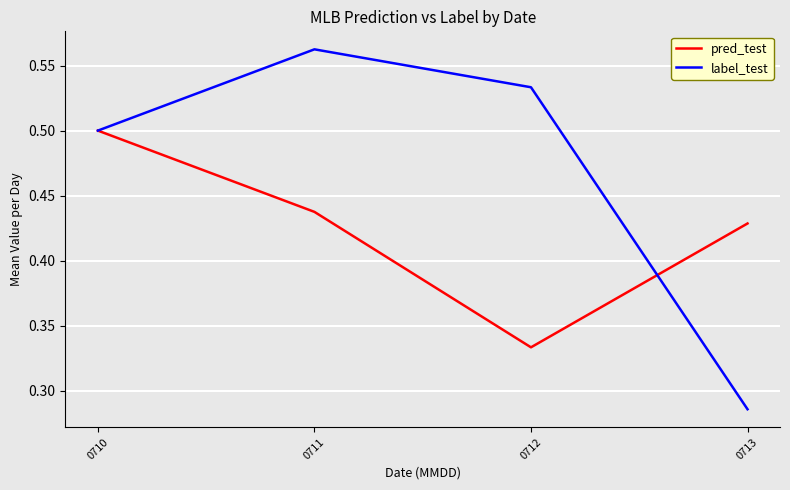

What is the spread (max minus min) of values at 0711?

0.1